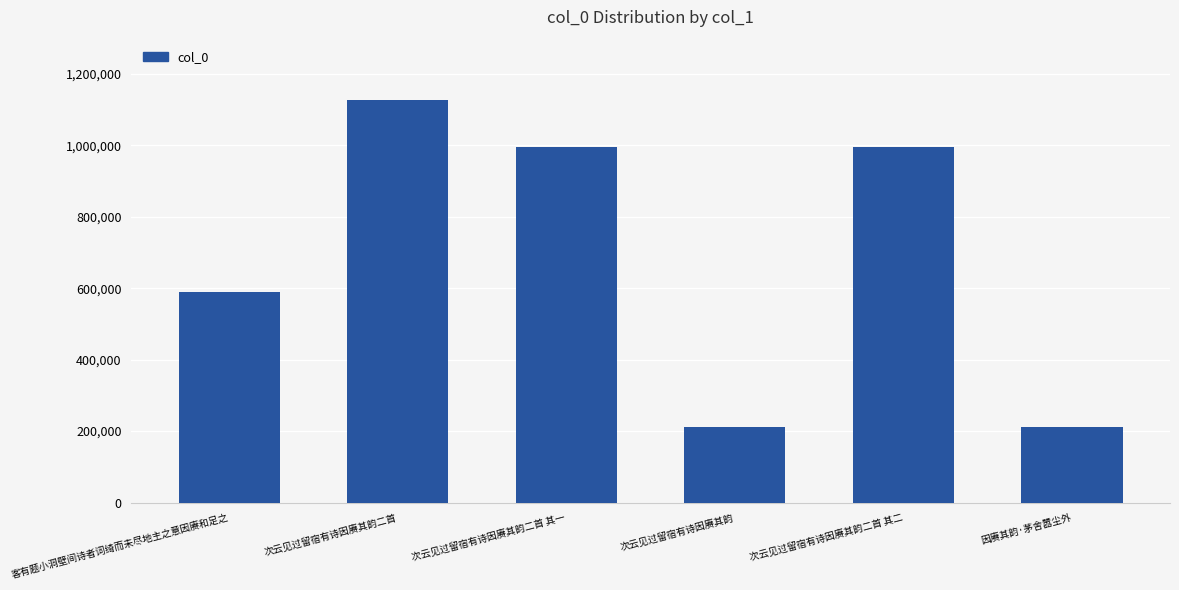

What is the minimum value shown in the chart?

212503